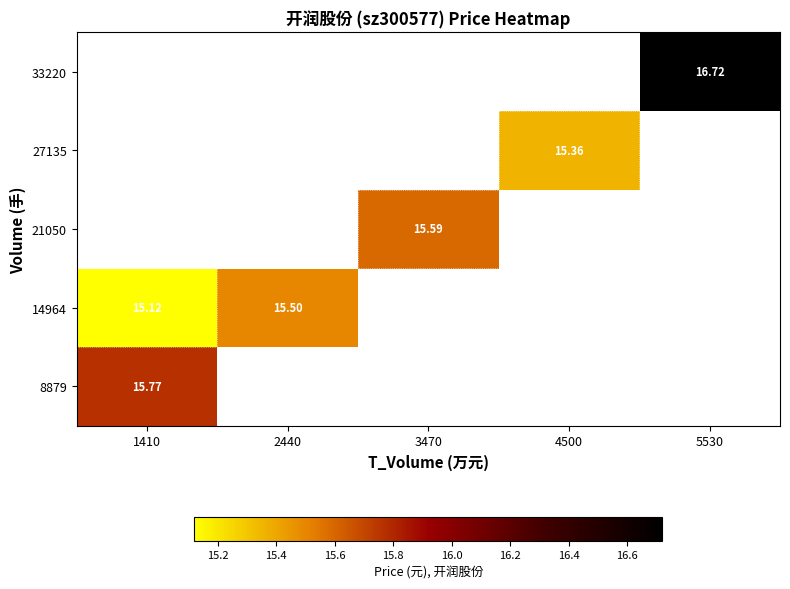

Count the number of categories in the chart.

5